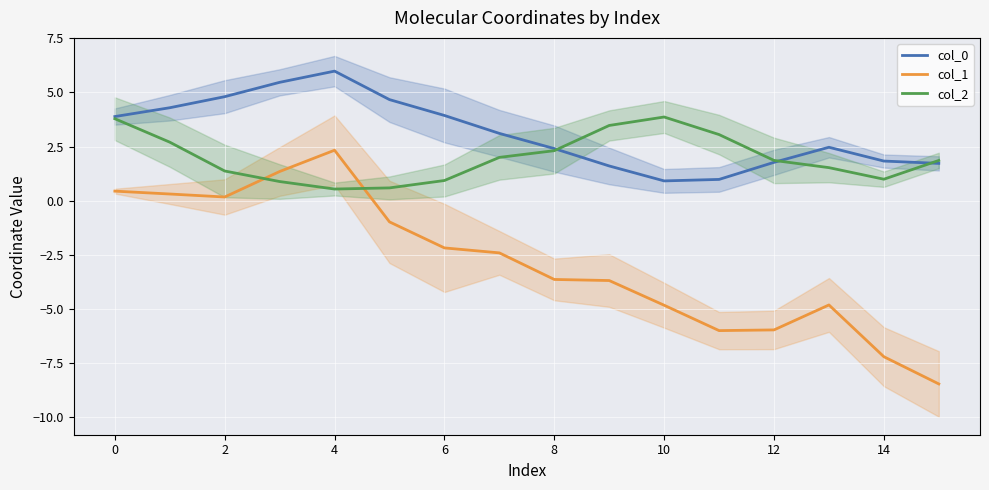

Which category has the lowest value in the col_1 series?

15